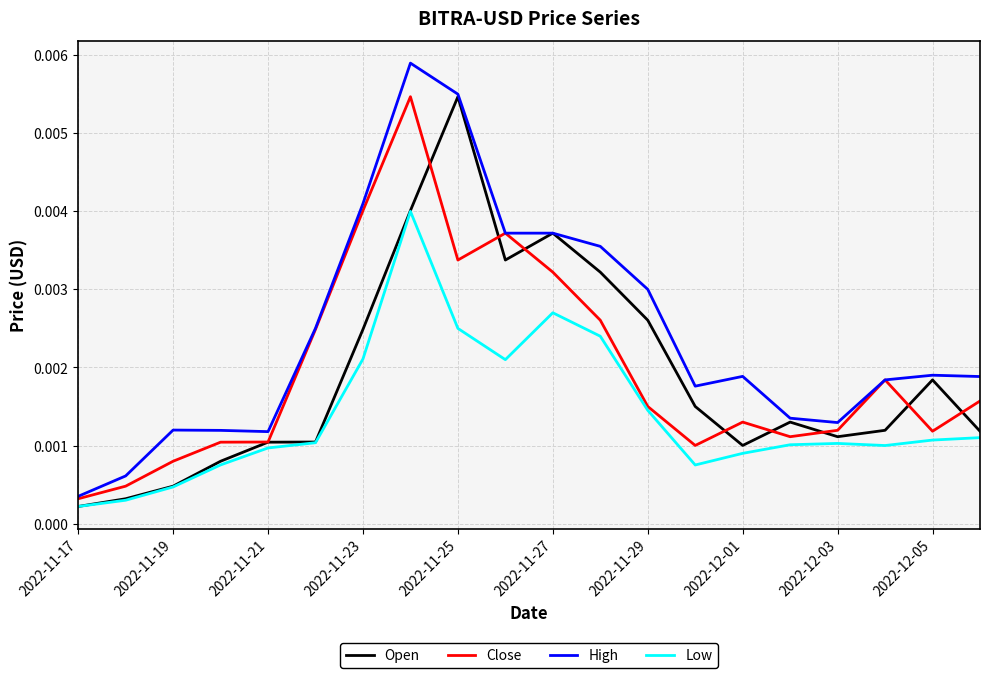

Which series has the largest total across all categories?

High